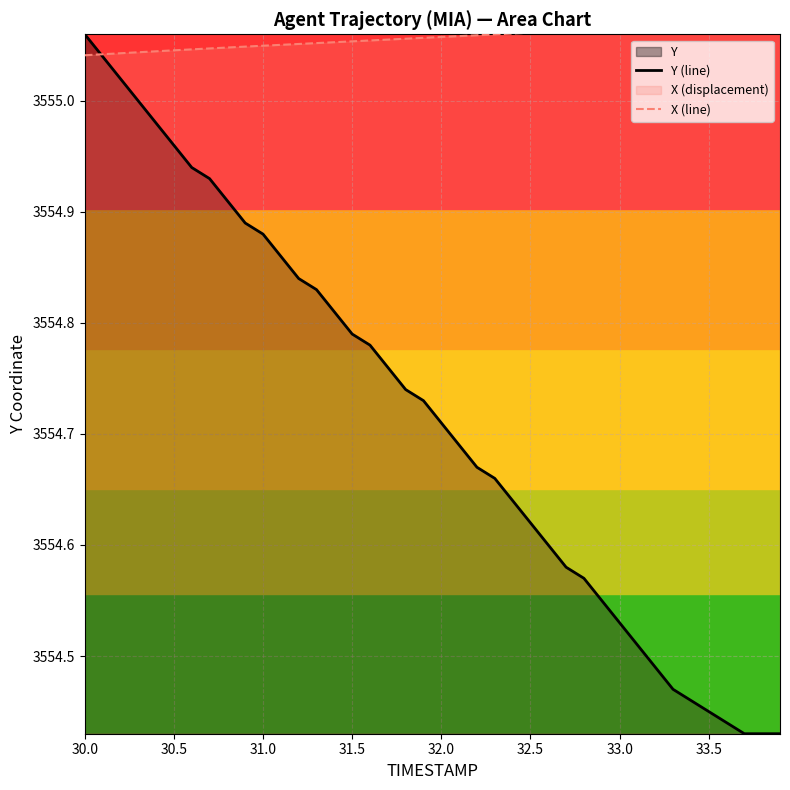

At how many categories does at least one series exceed 3554?

40